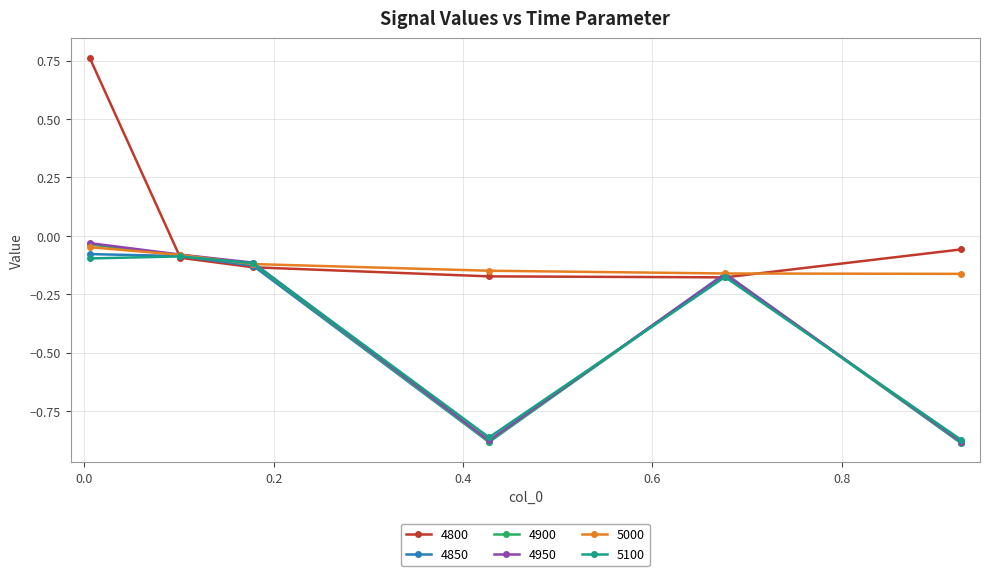

How many lines are shown in the chart?

6